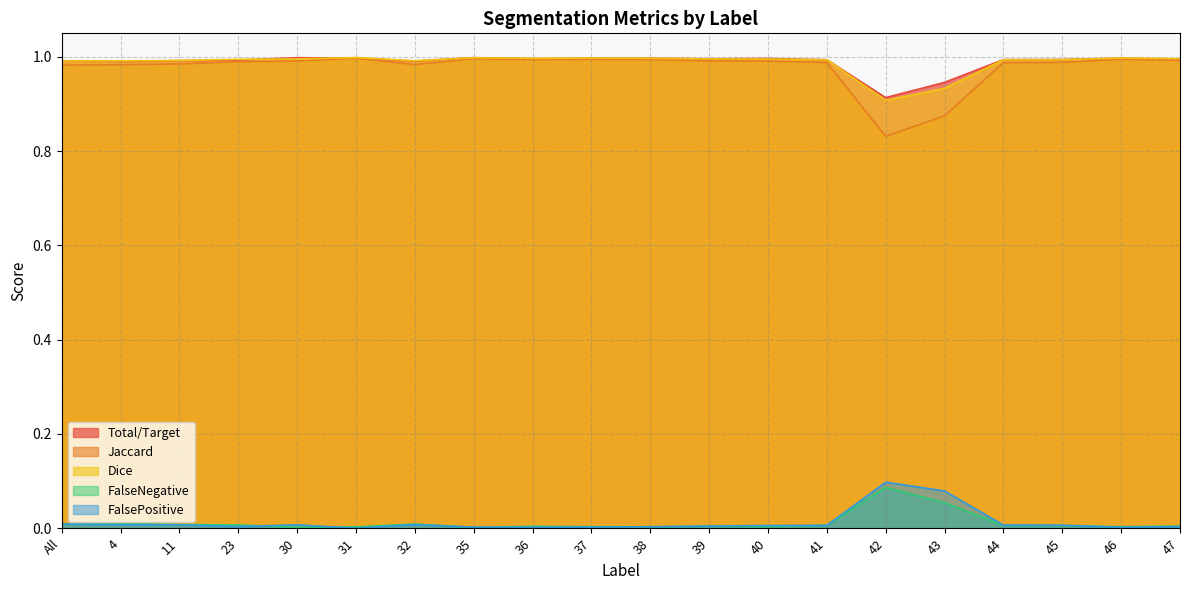

What is the maximum value for Jaccard?

1.0